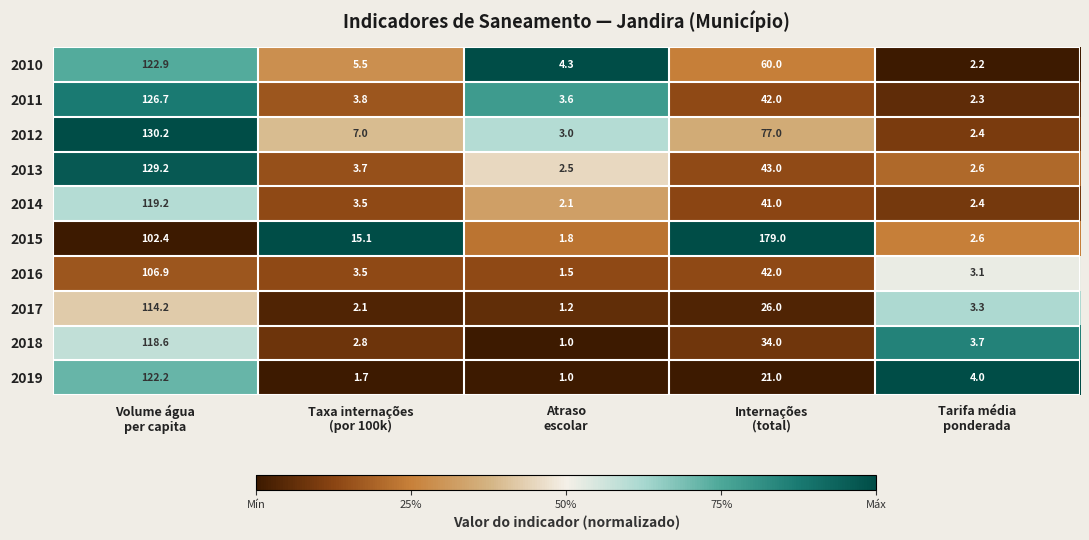

What is the maximum value shown in the chart?

179.0